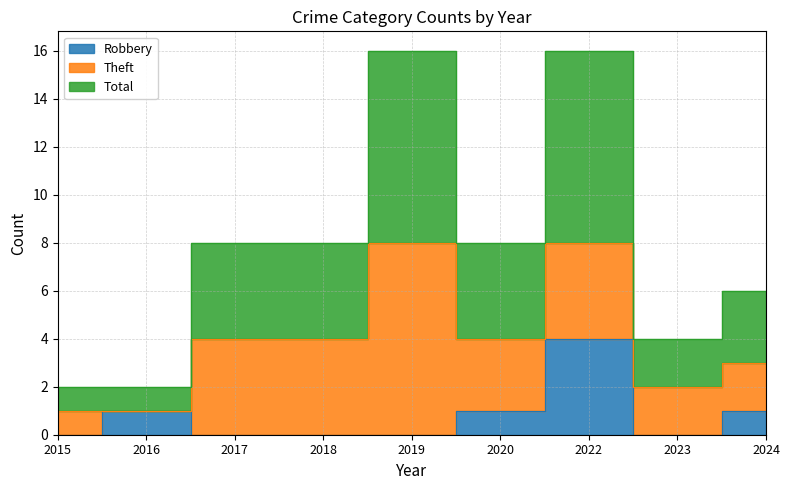

True or false: Robbery and Total cross at least once.

False